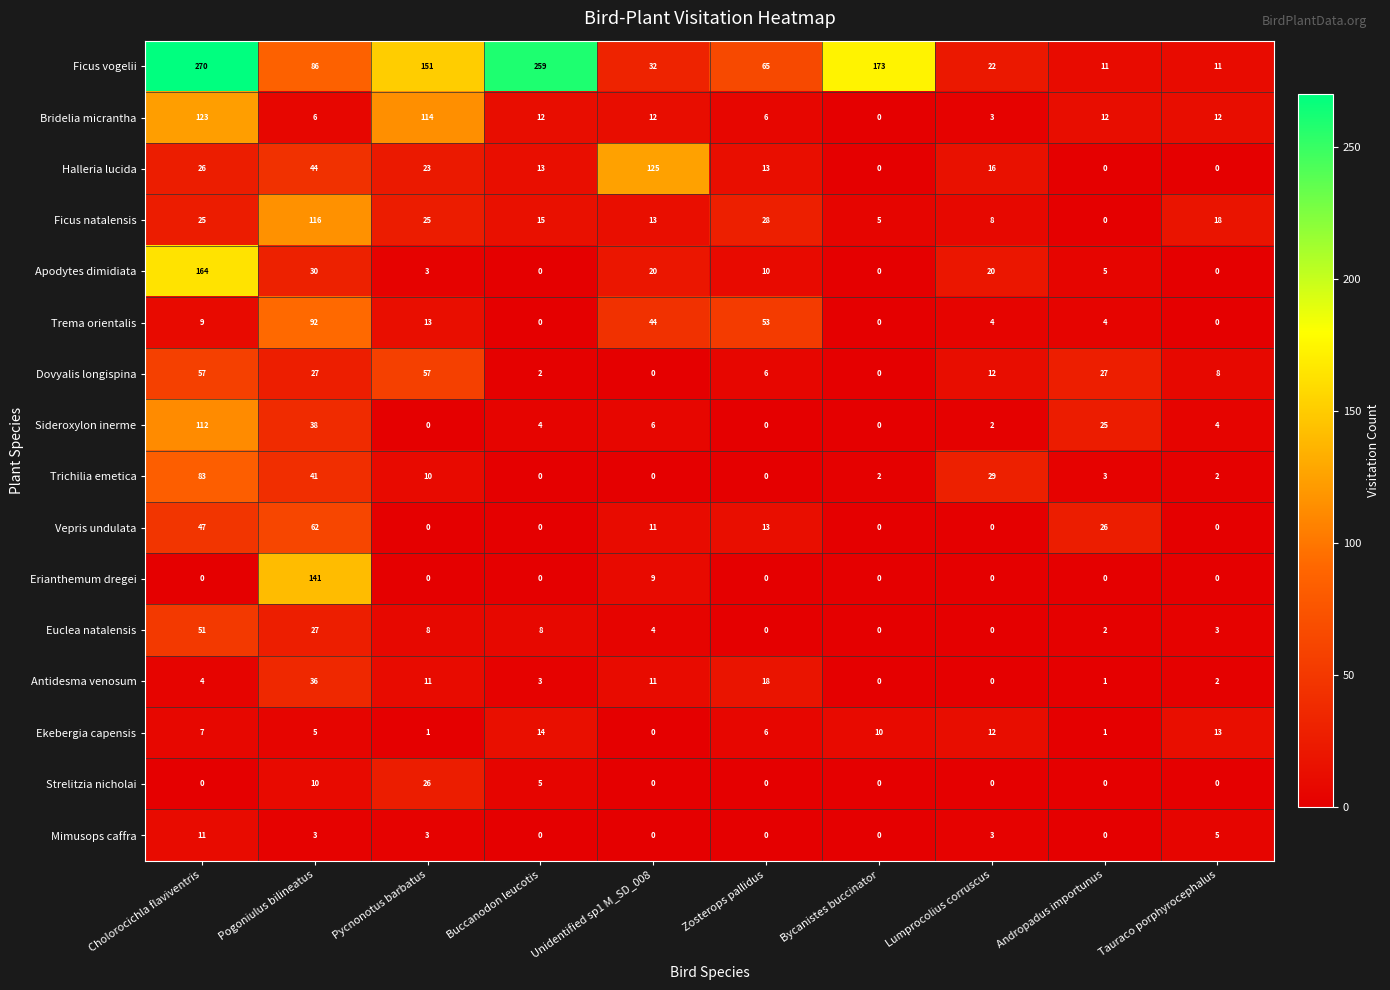

Rank the series by their maximum value, from highest to lowest.

Ficus vogelii, Apodytes dimidiata, Erianthemum dregei, Halleria lucida, Bridelia micrantha, Ficus natalensis, Sideroxylon inerme, Trema orientalis, Trichilia emetica, Vepris undulata, Dovyalis longispina, Euclea natalensis, Antidesma venosum, Strelitzia nicholai, Ekebergia capensis, Mimusops caffra